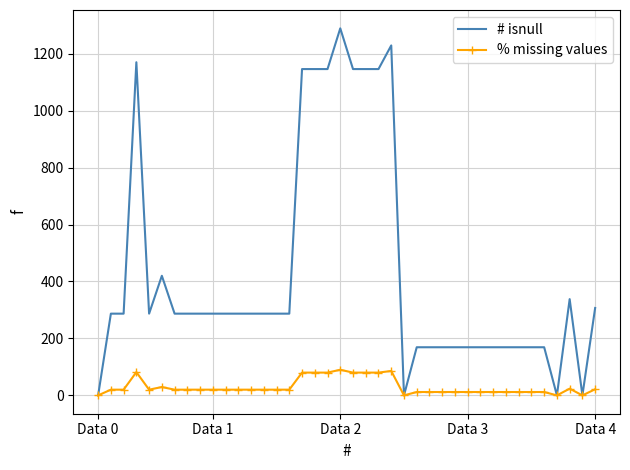

Which series has the widest spread of values?

# isnull